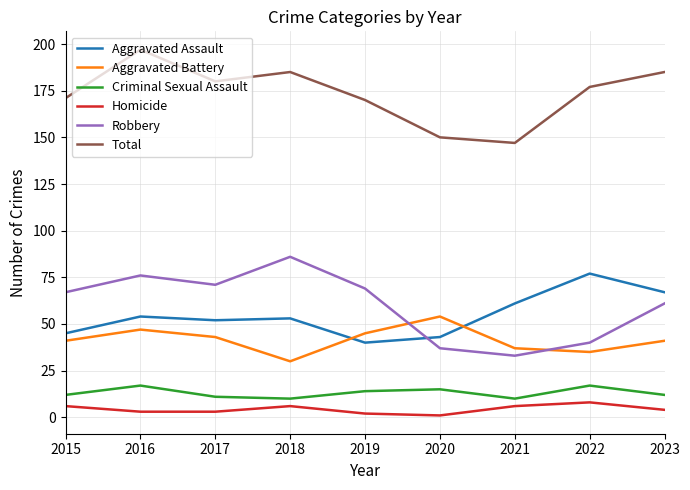

Reading left to right, extract all data points from this chart.

Aggravated Assault: 45	54	52	53	40	43	61	77	67
Aggravated Battery: 41	47	43	30	45	54	37	35	41
Criminal Sexual Assault: 12	17	11	10	14	15	10	17	12
Homicide: 6	3	3	6	2	1	6	8	4
Robbery: 67	76	71	86	69	37	33	40	61
Total: 171	197	180	185	170	150	147	177	185